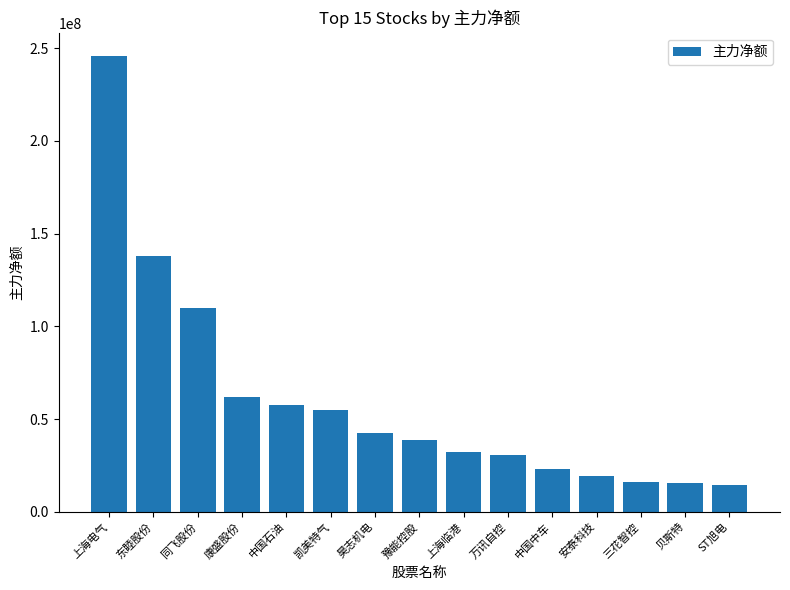

What is the sum of the values at 豫能控股 and 三花智控?

54432474